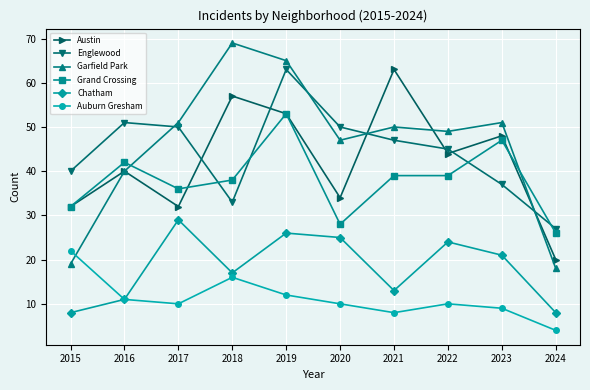

Between which two adjacent categories do Auburn Gresham and Garfield Park first intersect?

2015 and 2016